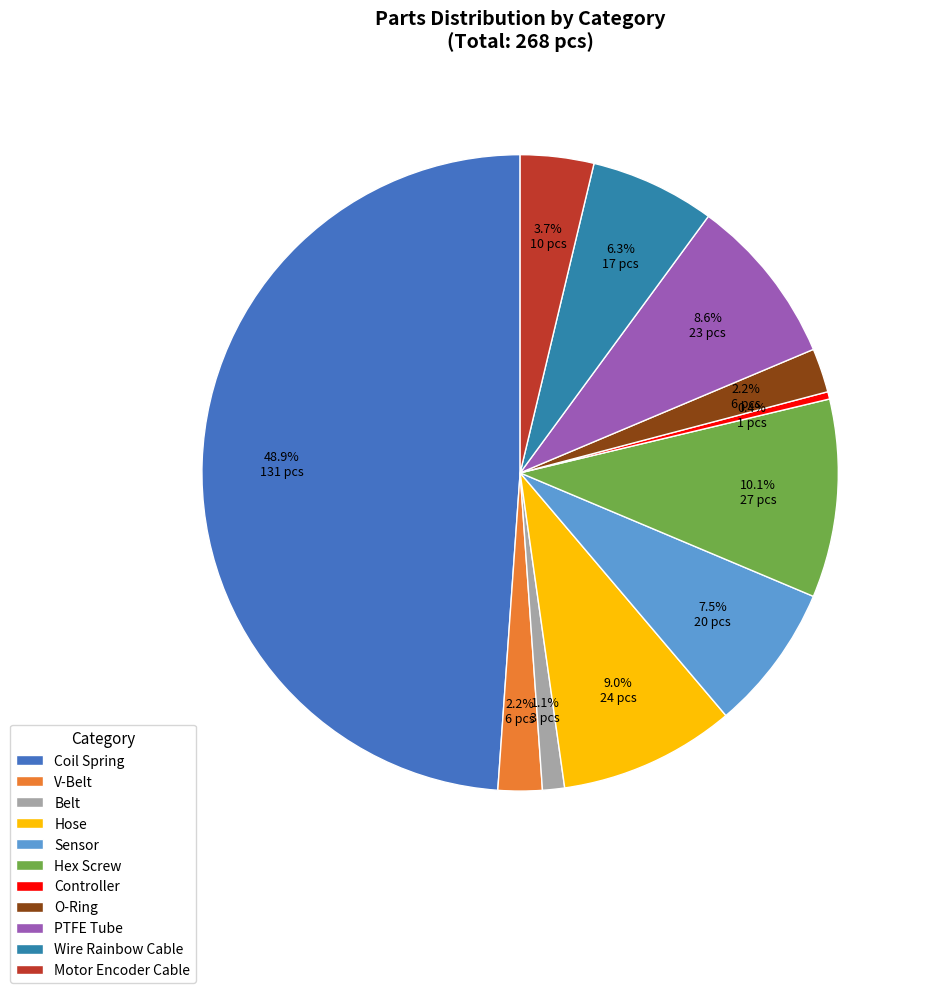

How many segments does this pie chart have?

11